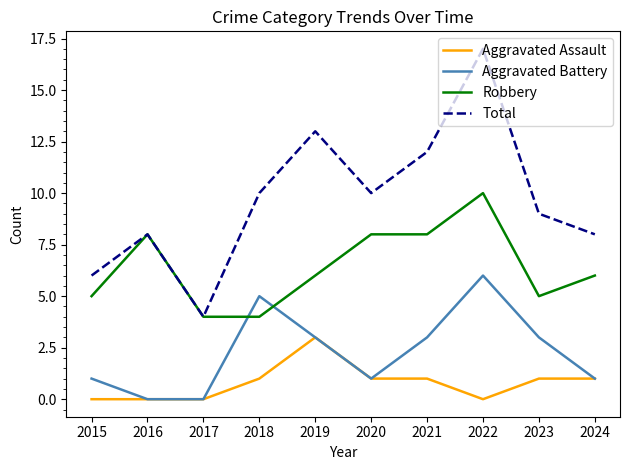

True or false: Aggravated Assault and Robbery cross at least once.

False